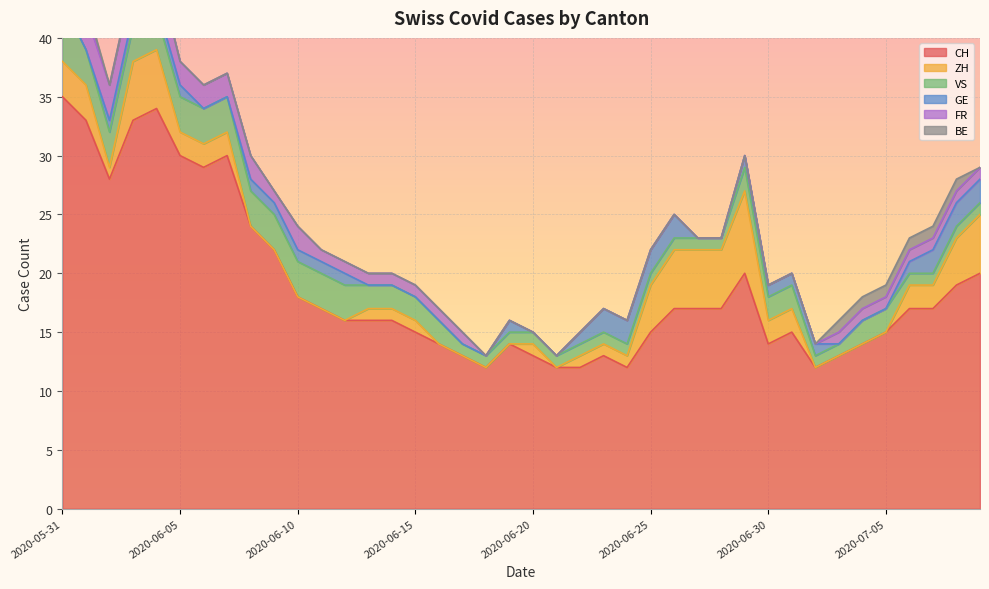

Rank the series by their maximum value, from lowest to highest.

BE, GE, FR, VS, ZH, CH